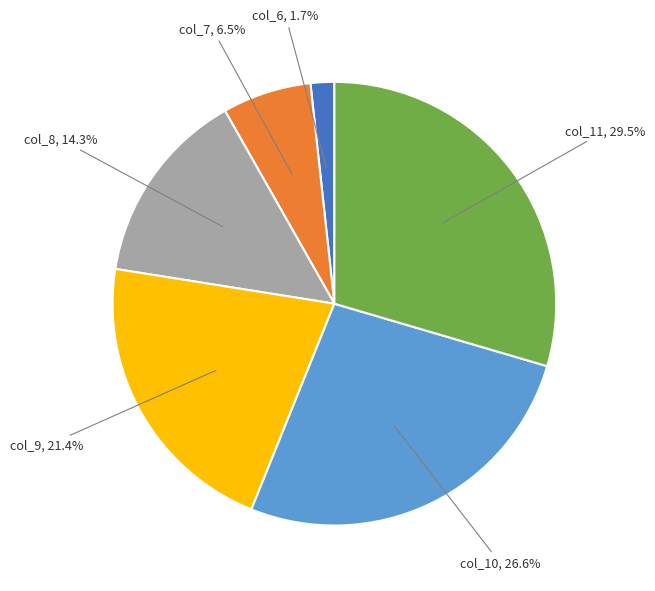

Which has a higher value, col_6, 1.7% or col_7, 6.5%?

col_7, 6.5%